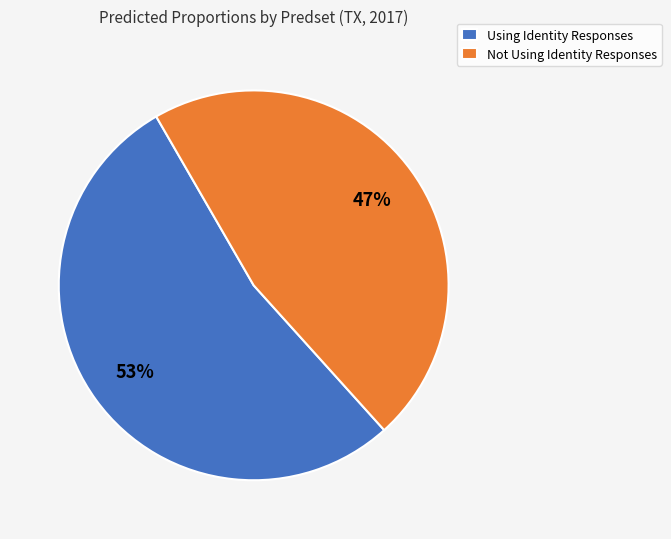

Is there any slice that represents more than half of the pie?

Yes